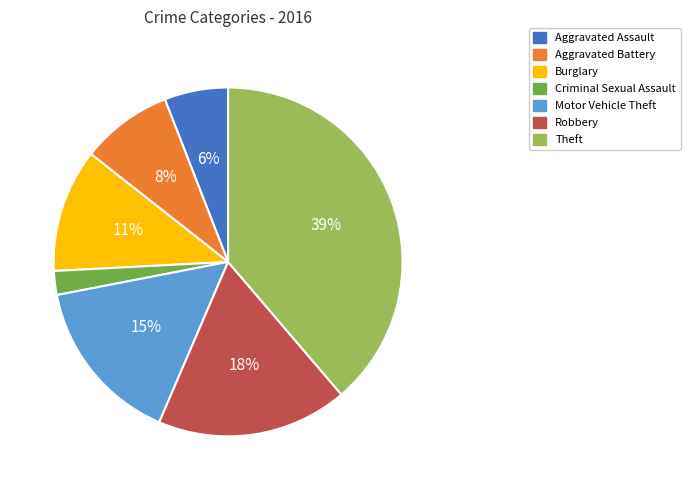

Is there any slice that represents more than half of the pie?

No